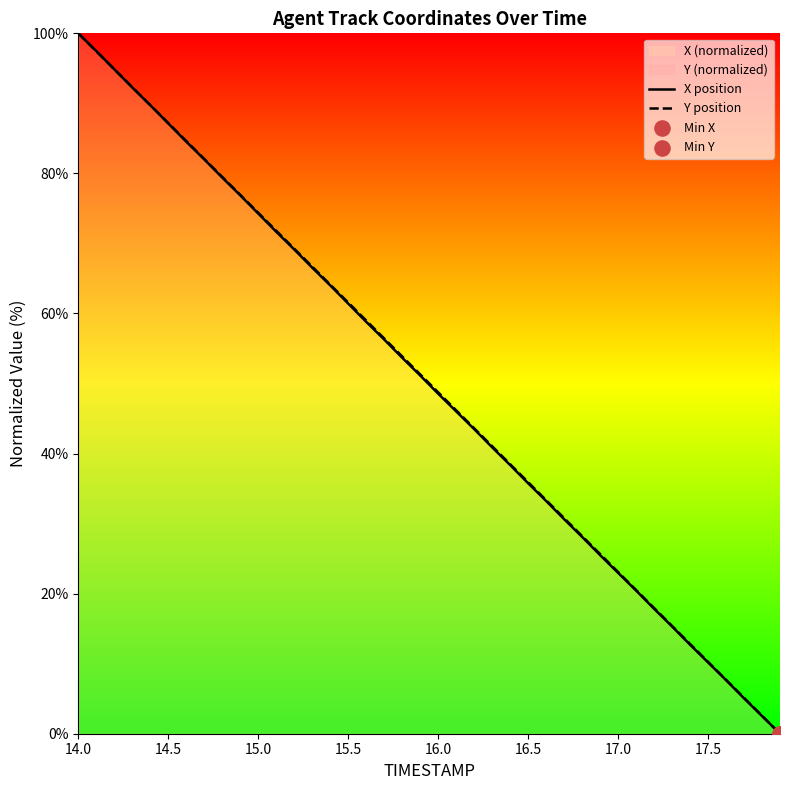

Which series has the largest total across all categories?

Y position